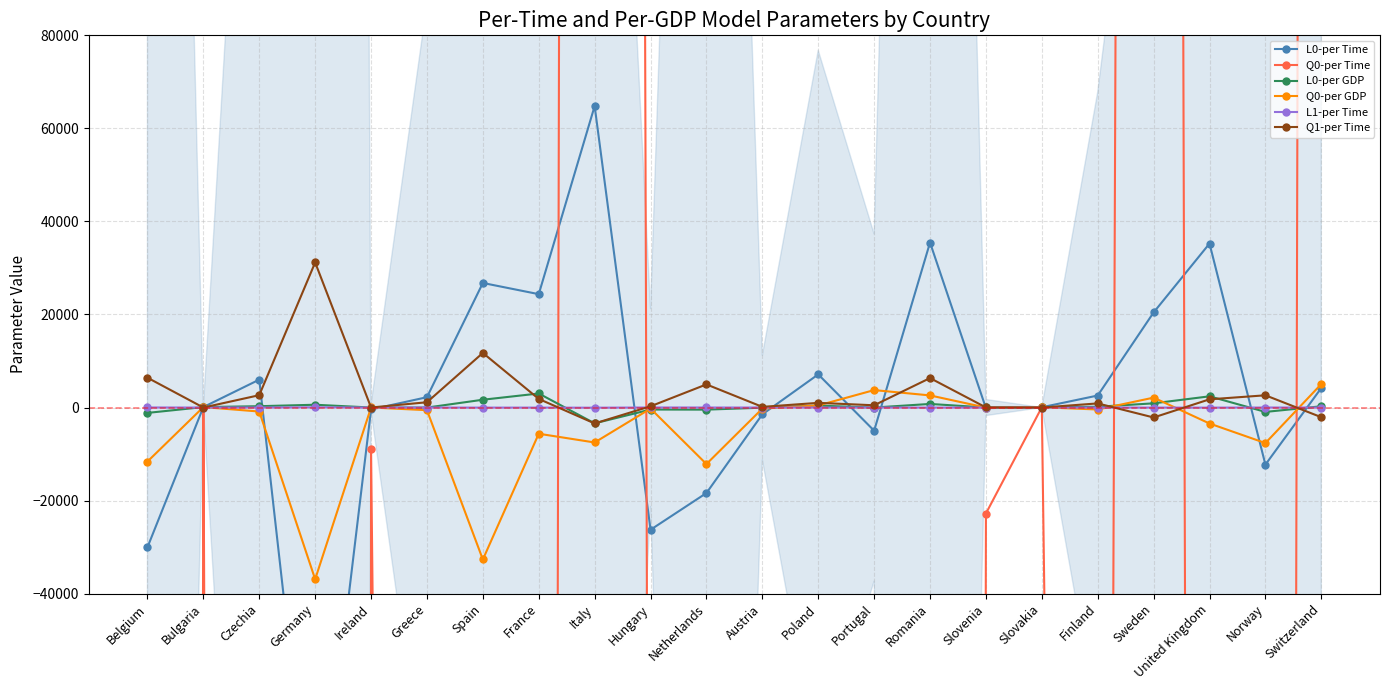

Where do L0-per Time and L0-per GDP first cross each other?

Czechia and Germany